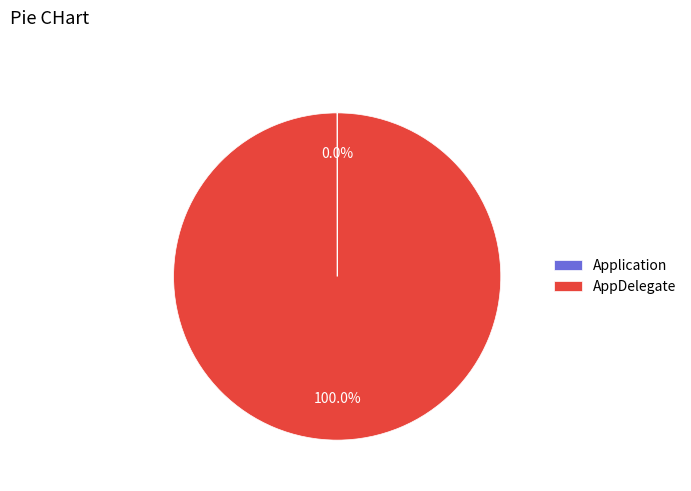

Is there a majority slice in this chart?

Yes